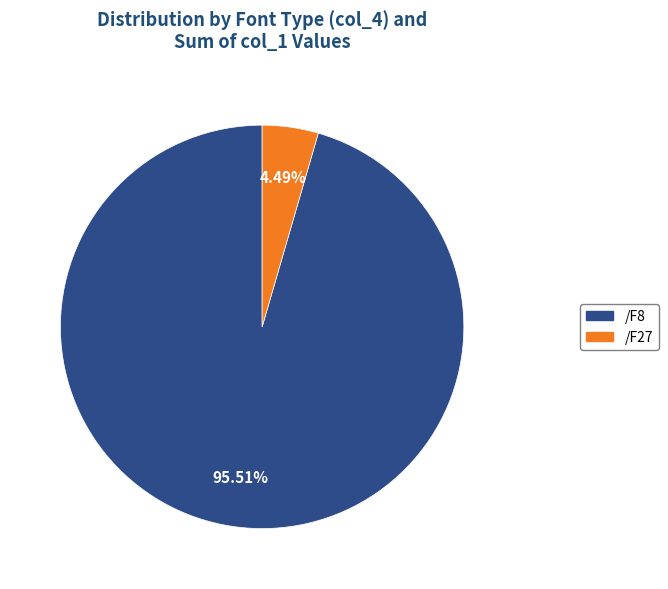

Which slice is the largest?

/F8